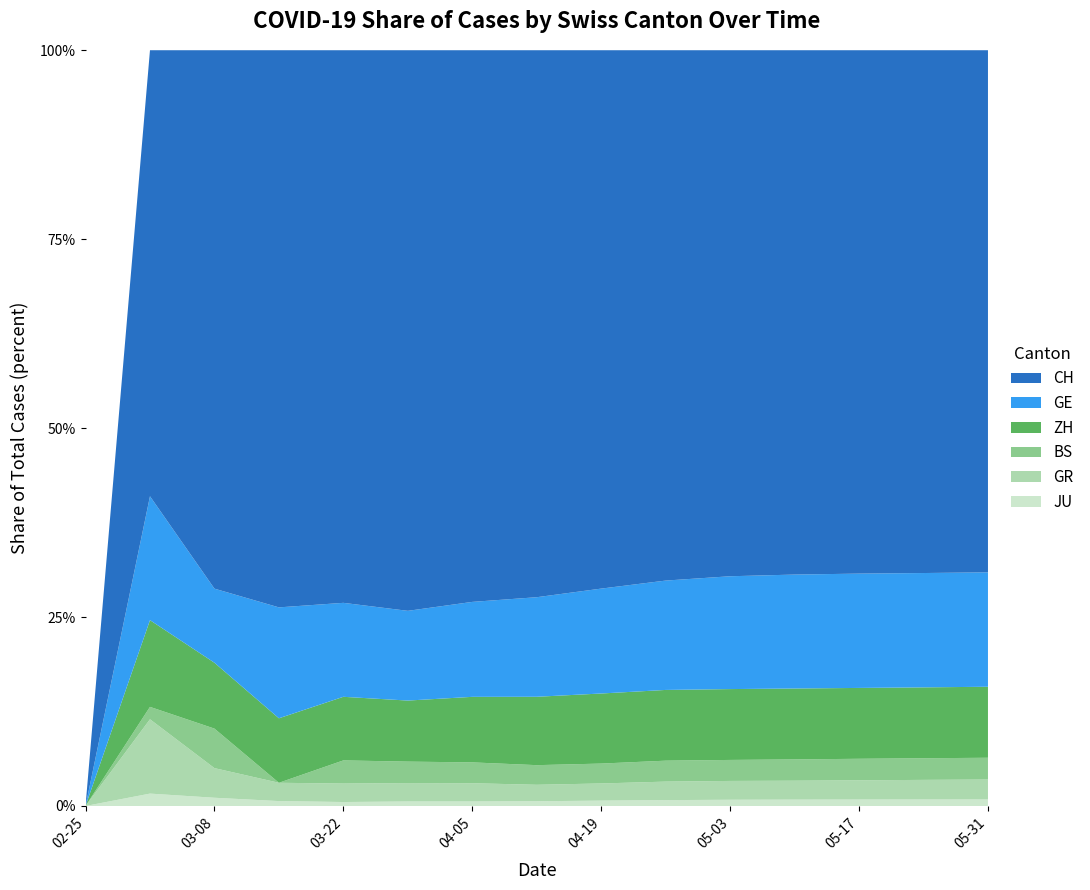

Reading left to right, list all the values displayed in this chart.

GE: 0	10	45	430	1445	2530	3841	5184	5765	6142	6431	6569	6635	6682	6730
ZH: 0	7	40	250	978	1722	2651	3561	3851	3973	4038	4088	4113	4142	4177
BS: 0	1	24	0	356	605	843	1022	1093	1176	1197	1228	1250	1264	1281
GR: 0	6	18	71	284	519	739	857	943	1039	1073	1091	1116	1146	1171
JU: 0	1	5	19	61	127	182	247	295	330	355	367	374	380	385
CH: 0	36	327	2160	8498	15809	22316	28481	29587	29786	29981	30233	30380	30552	30713